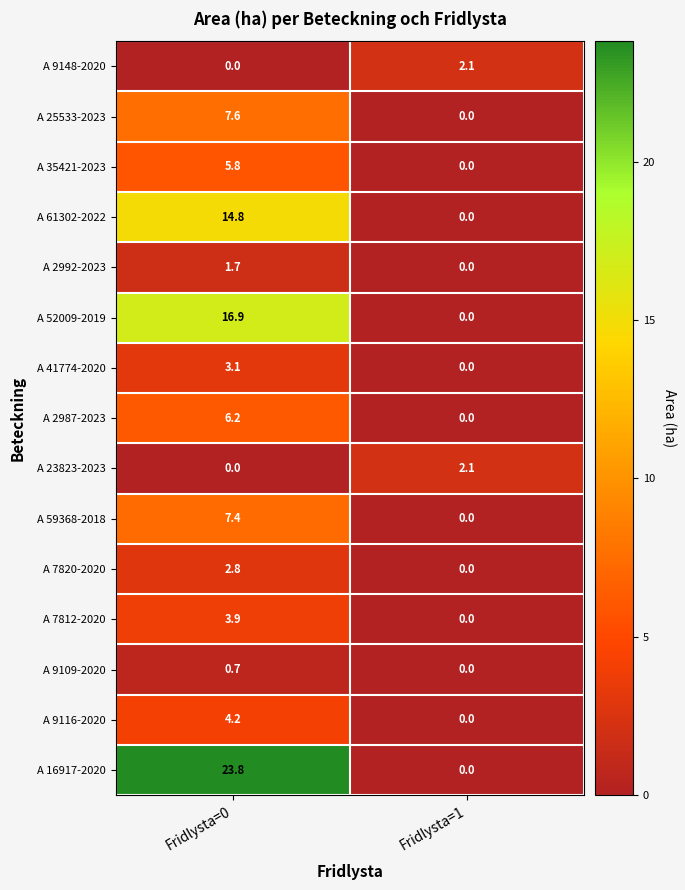

What is the sum of the A 2992-2023 values at Fridlysta=0 and Fridlysta=1?

1.7